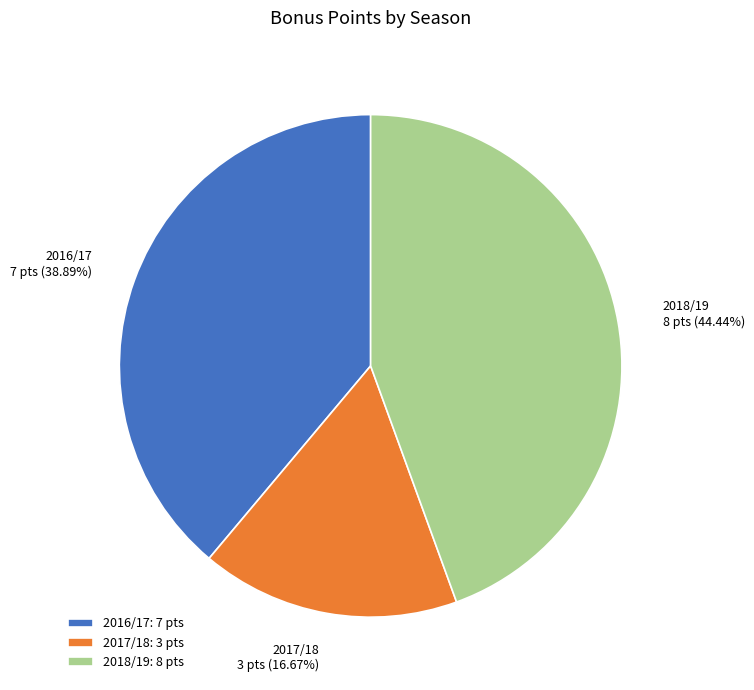

Which slice is the largest?

2018/19: 8 pts